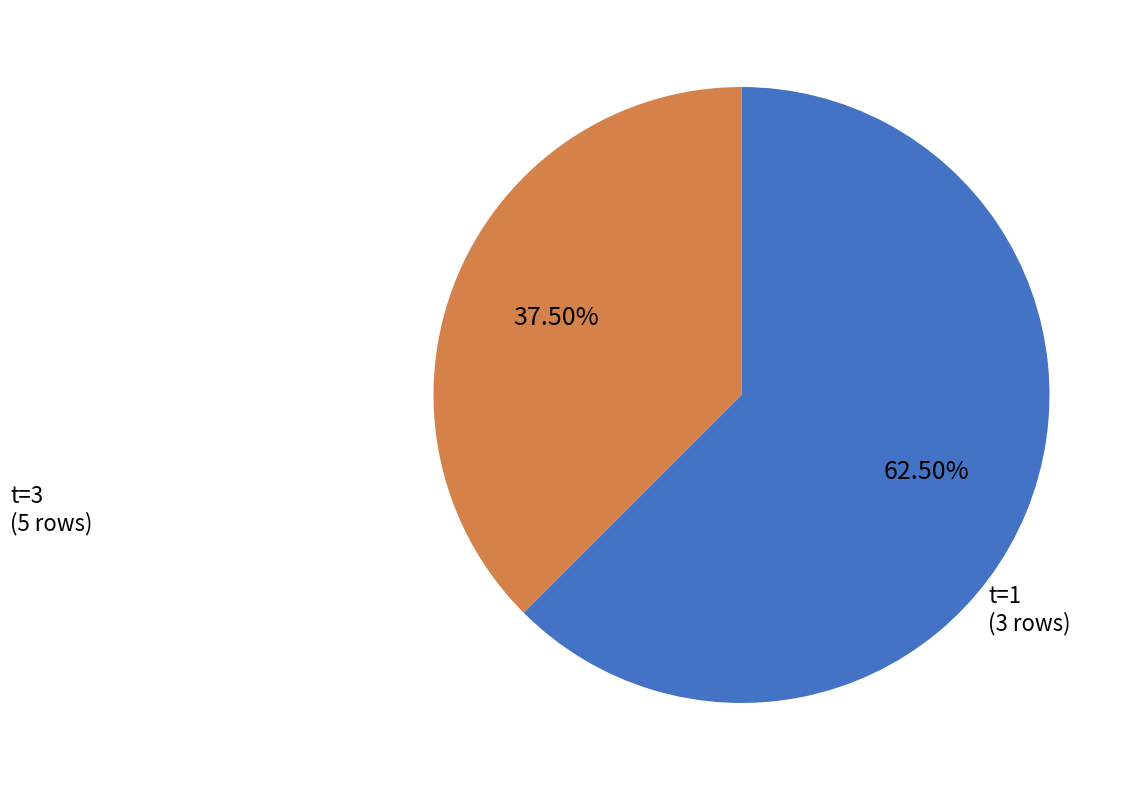

Is there a majority slice in this chart?

Yes